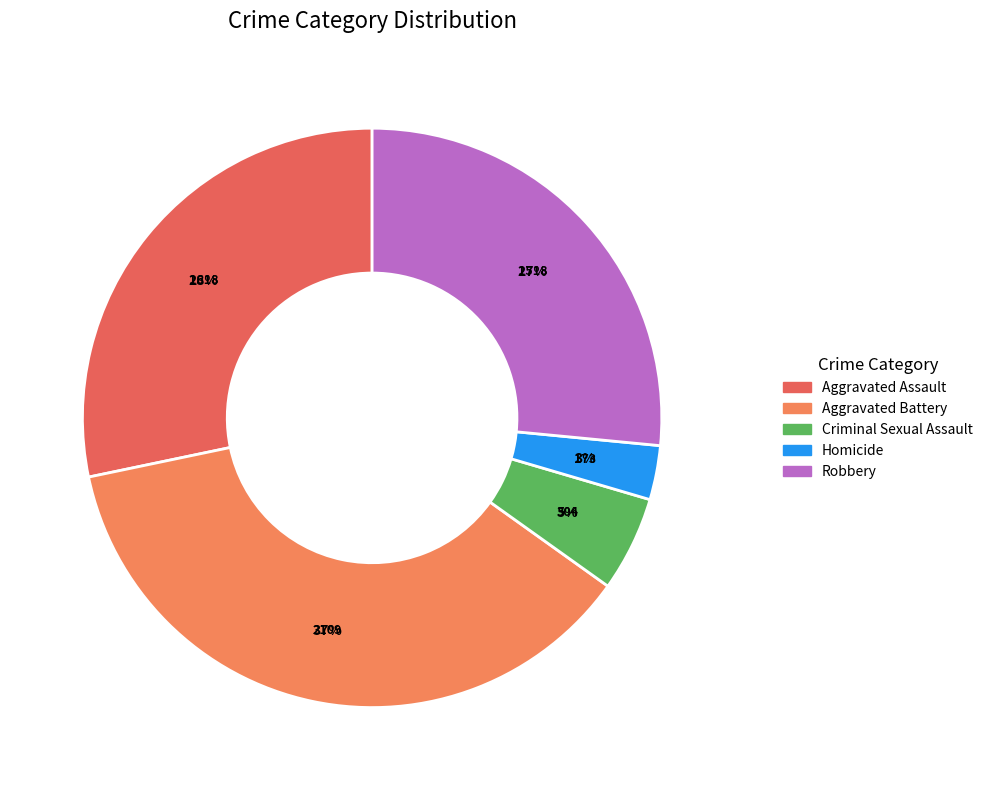

Is it true that Robbery is 1% of the pie?

False